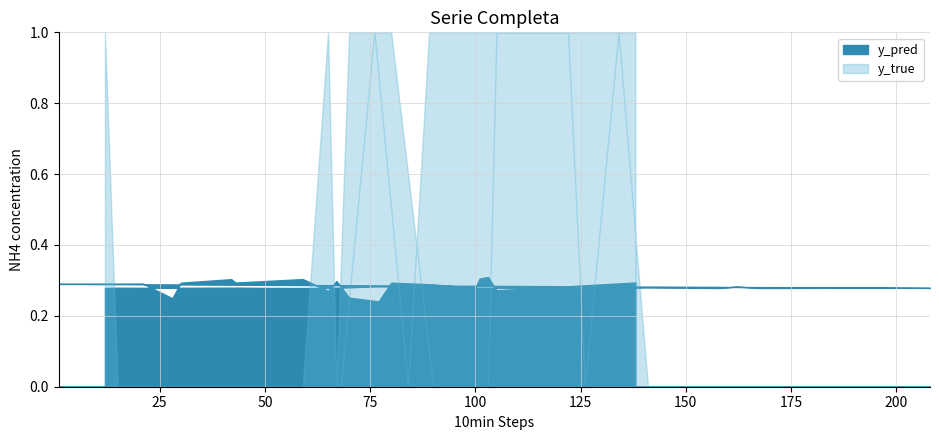

What position from the right is 12?

40